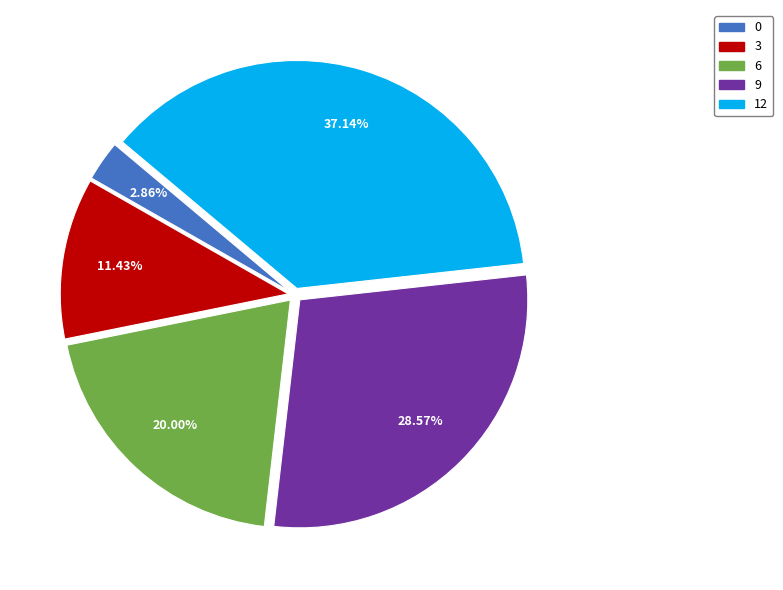

Does any single category account for the majority?

No